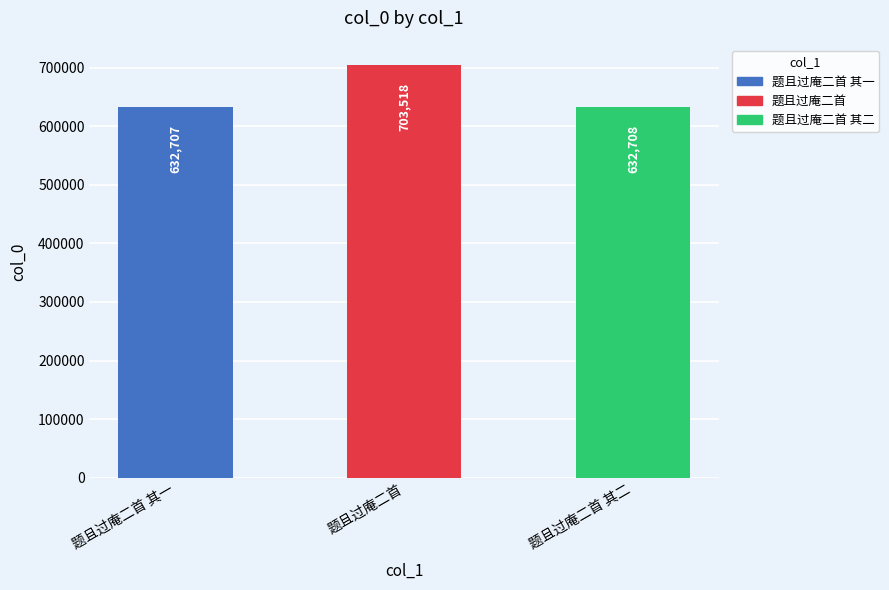

How many bars are there in total?

3